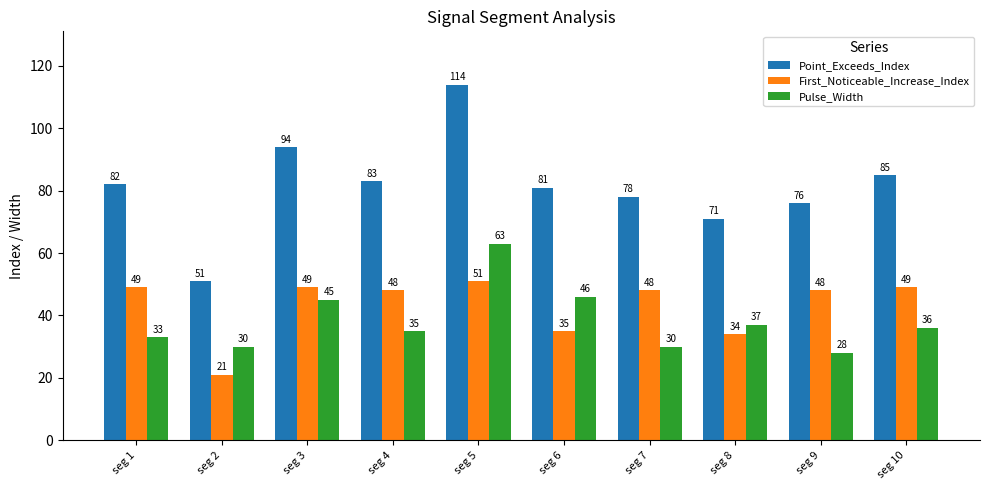

Which category has the lowest value in the Pulse_Width series?

seg 9